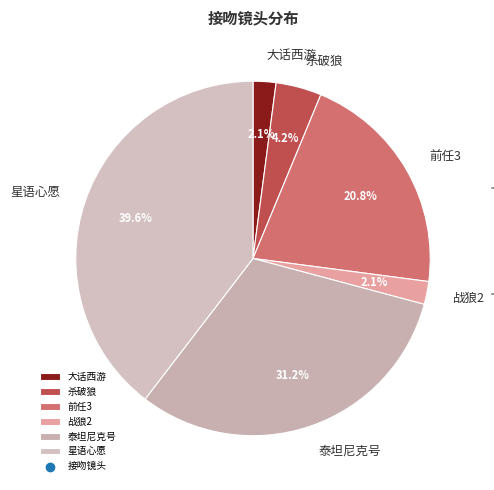

Does 前任3 represent more than half of the total?

No